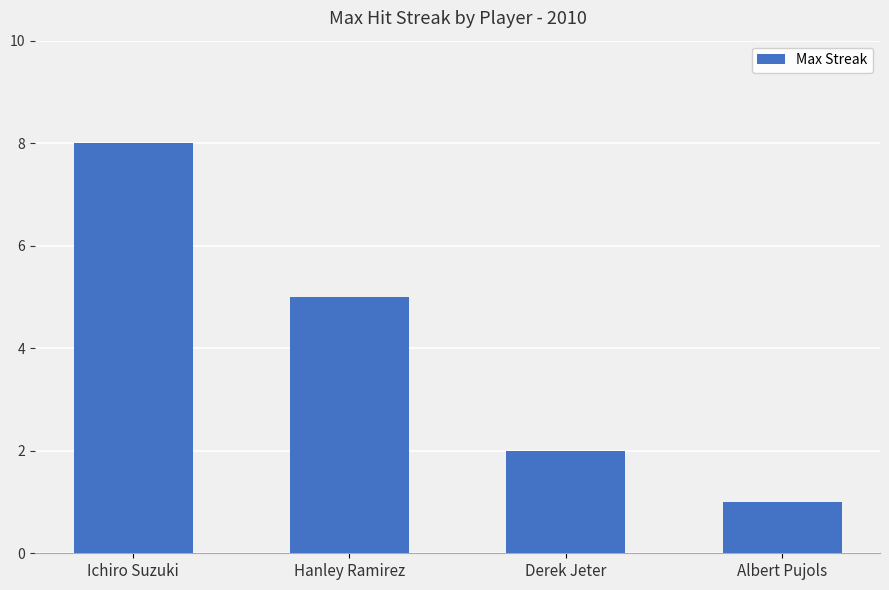

List the labels in order of value, smallest first.

Albert Pujols, Derek Jeter, Hanley Ramirez, Ichiro Suzuki